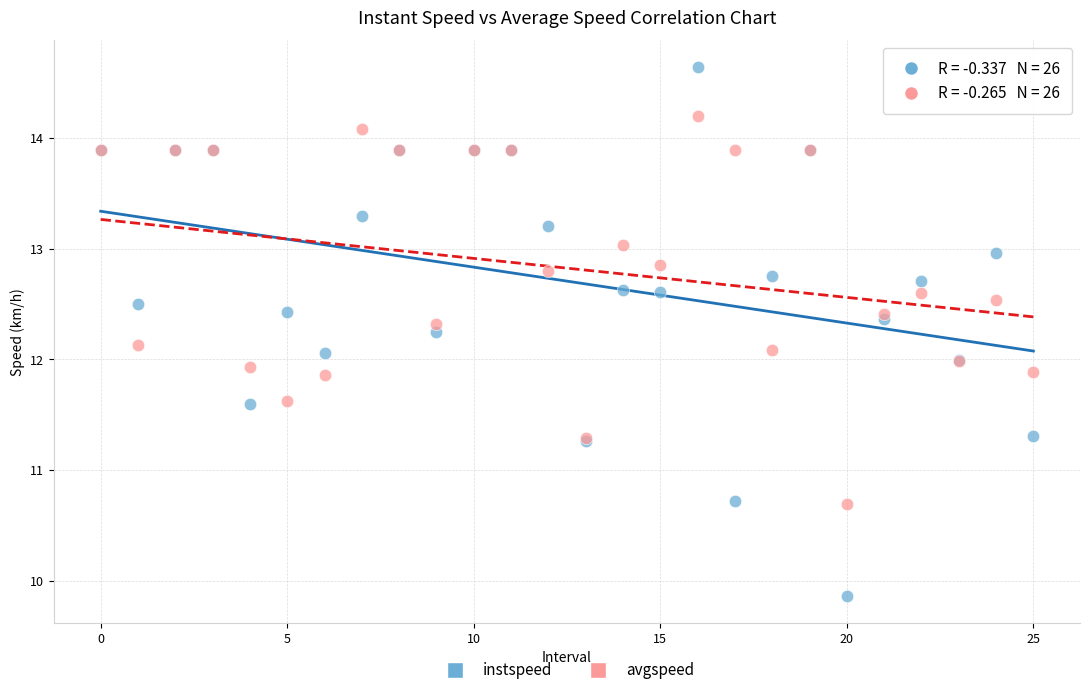

What are all the series names shown in the legend?

instspeed, avgspeed